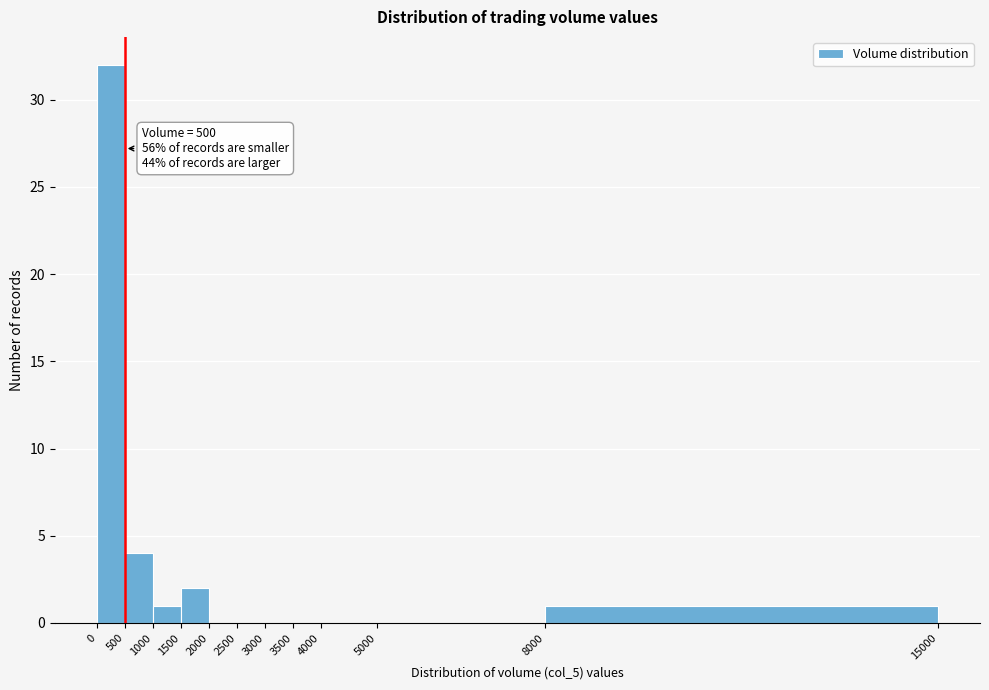

Over which range of the x-axis is the bar tallest?

0 to 500